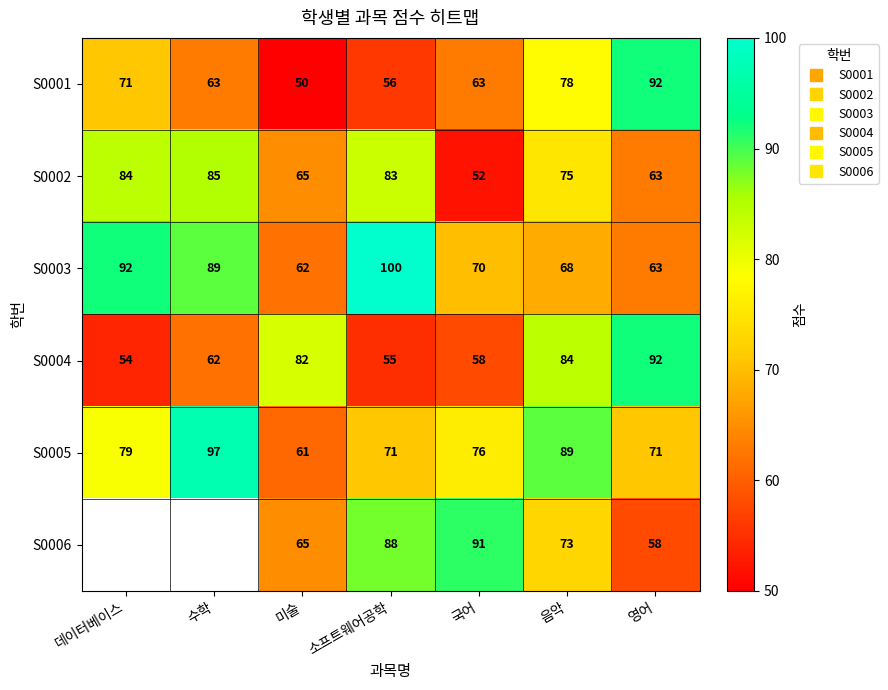

List the labels in order of S0005 value, largest first.

수학, 음악, 데이터베이스, 국어, 소프트웨어공학, 영어, 미술